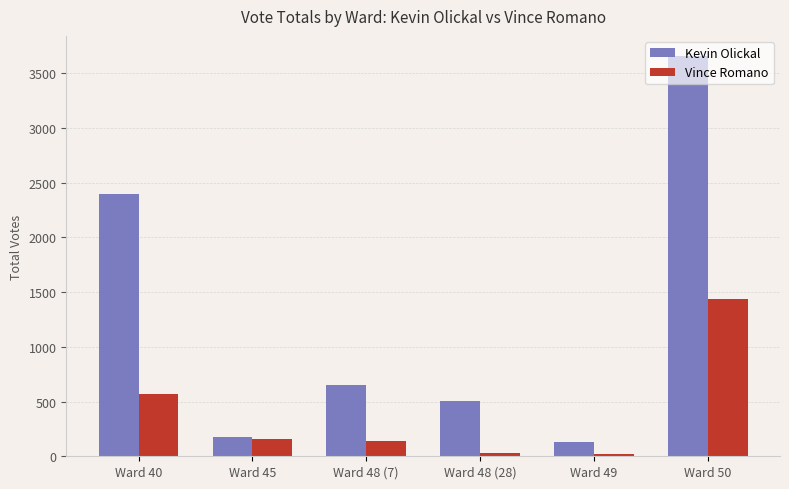

What is the difference between the maximum and second lowest values in the Vince Romano series?

1408